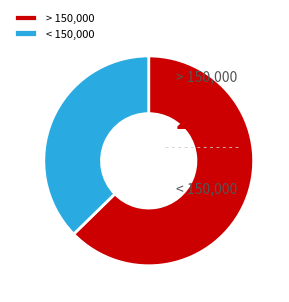

Count the number of slices in the pie.

2